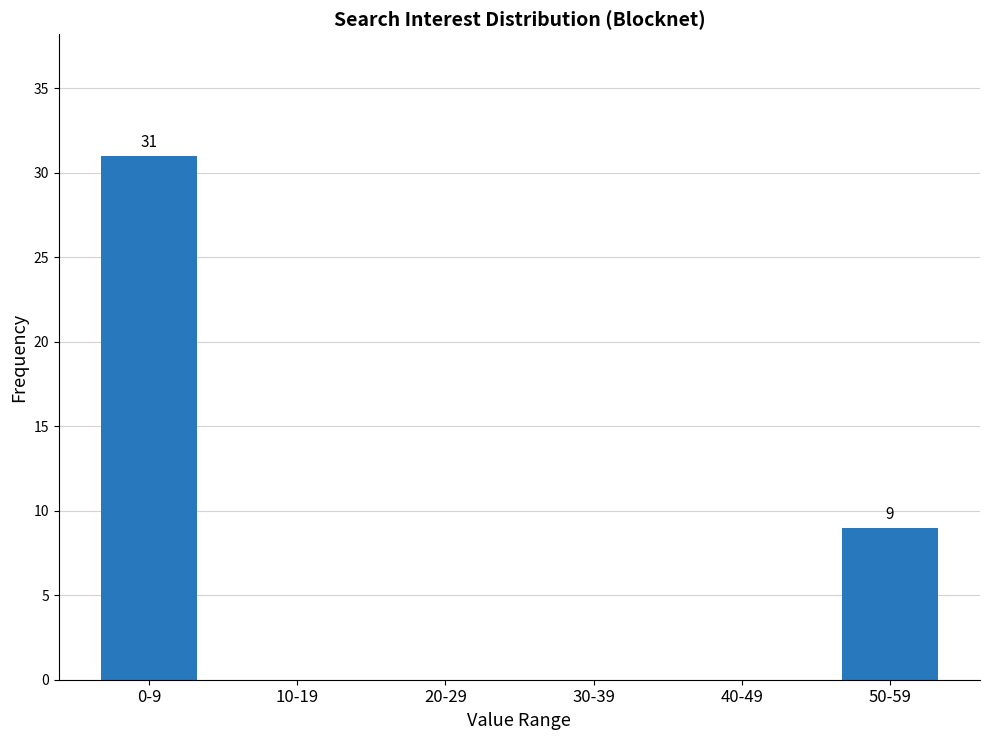

Between 0-9 and 20-29, which is larger?

0-9